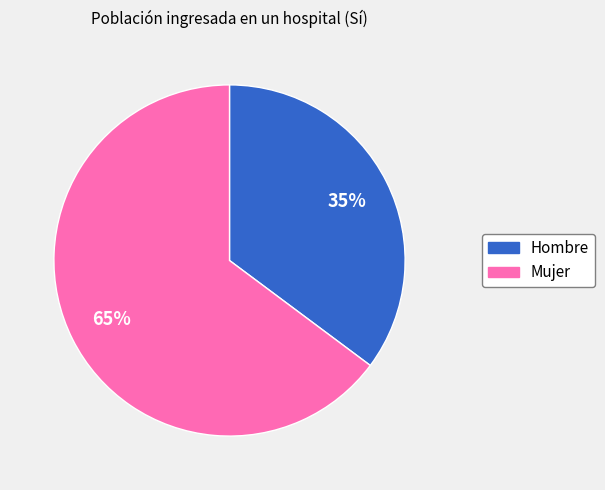

Is it true that Mujer is 76% of the pie?

False